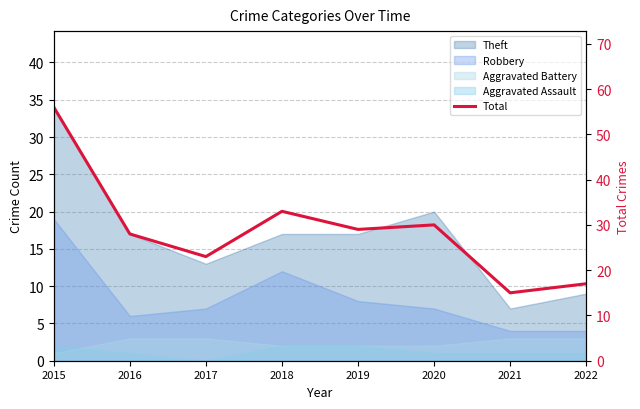

The chart shows a value of 24 at 2022. True or false?

False